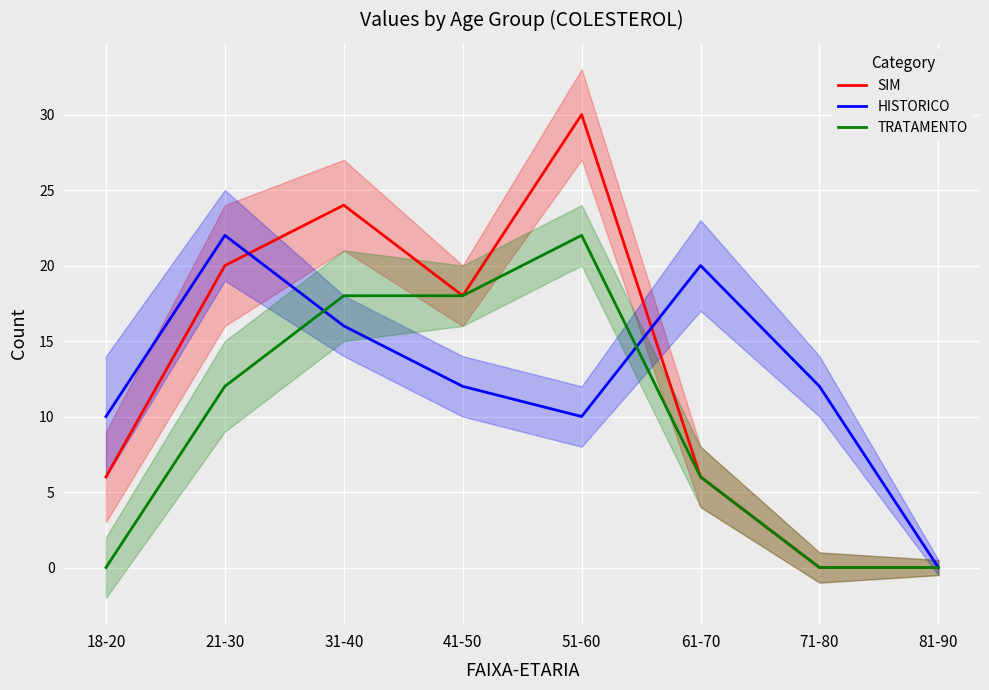

Rank the series by their maximum value, from highest to lowest.

SIM, HISTORICO, TRATAMENTO